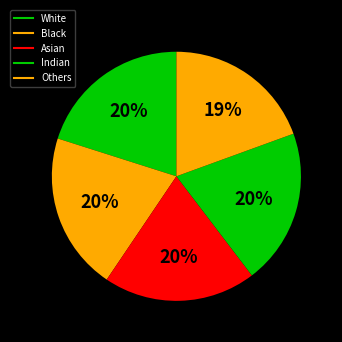

How many slices are in this pie chart?

5